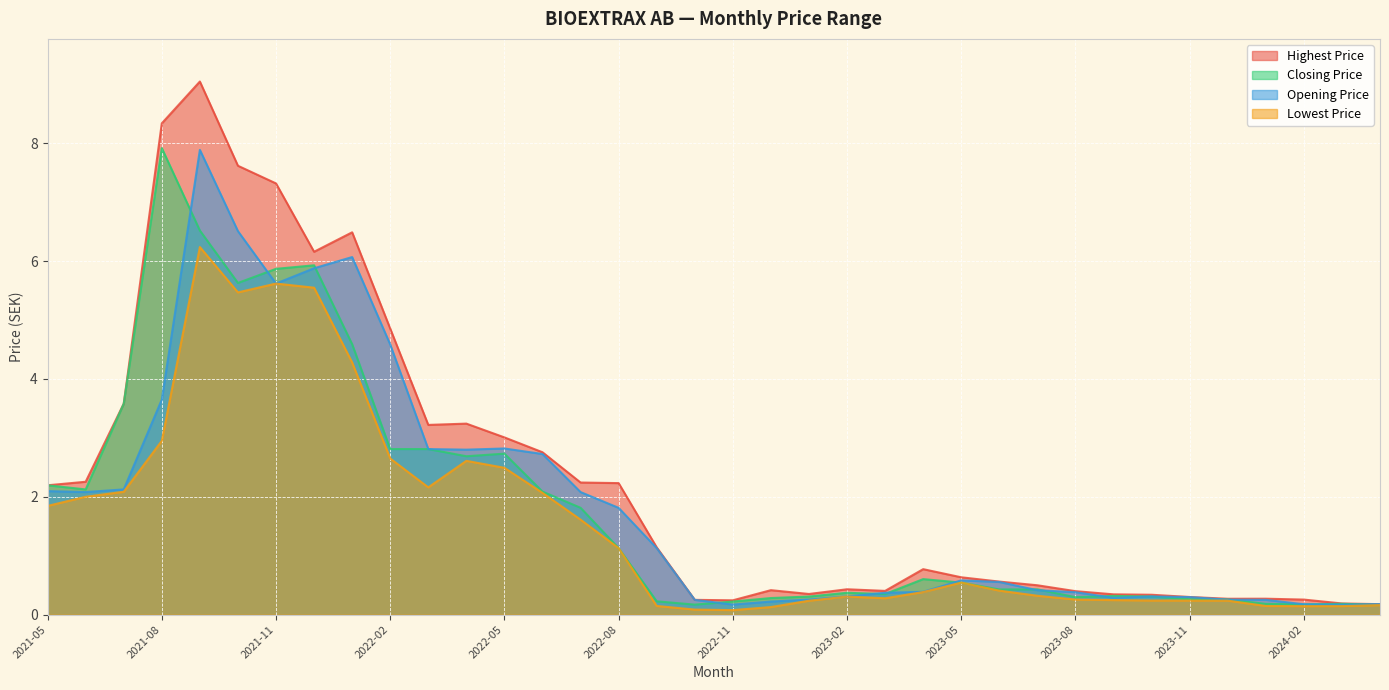

At which category does the chart reach its peak across all series?

2021-09